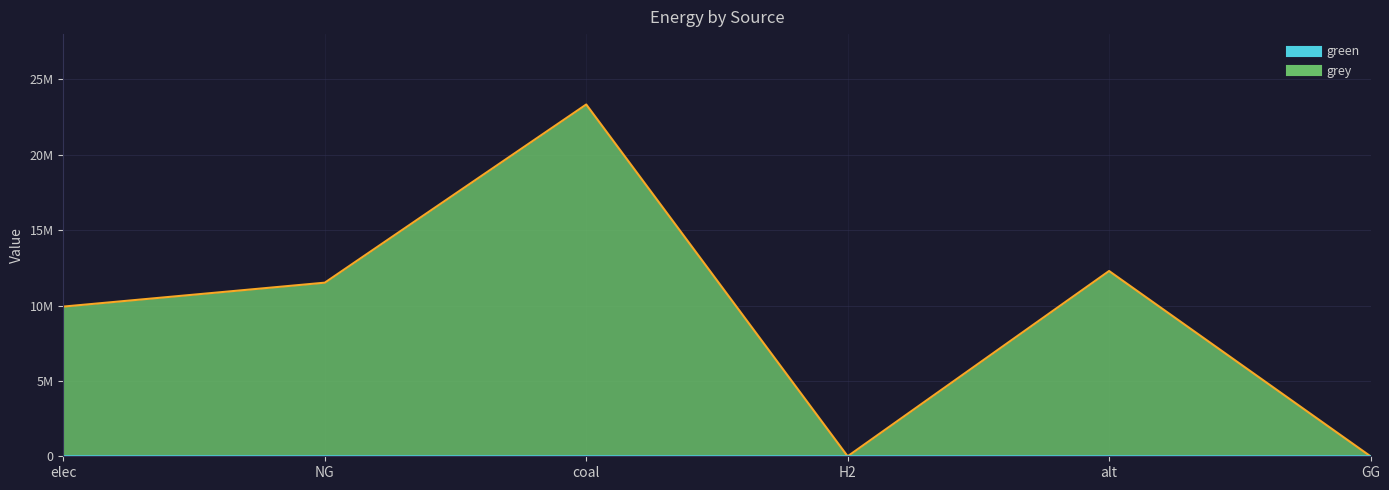

What position from the left is alt?

5